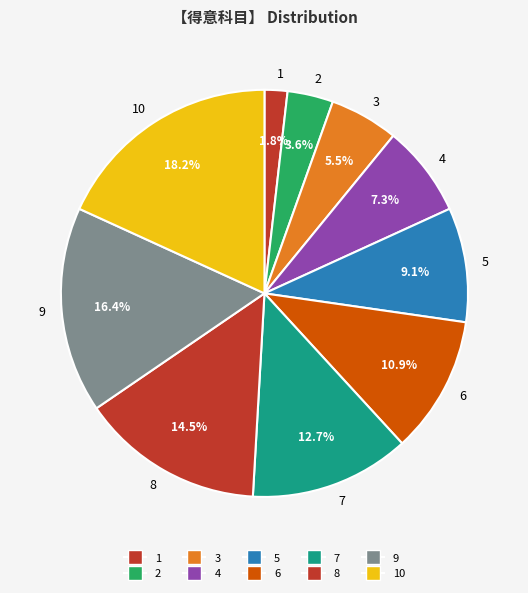

To the nearest percent, what percentage of the pie is 1?

2%